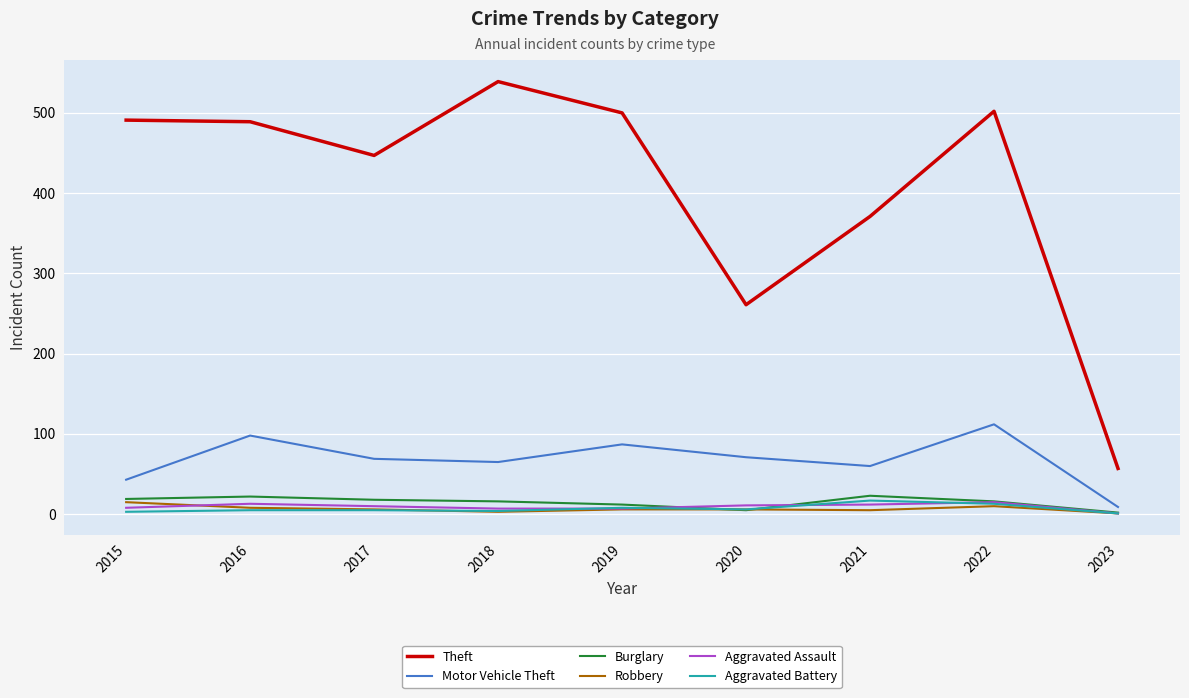

True or false: Theft has more than 1 interior local peaks.

True